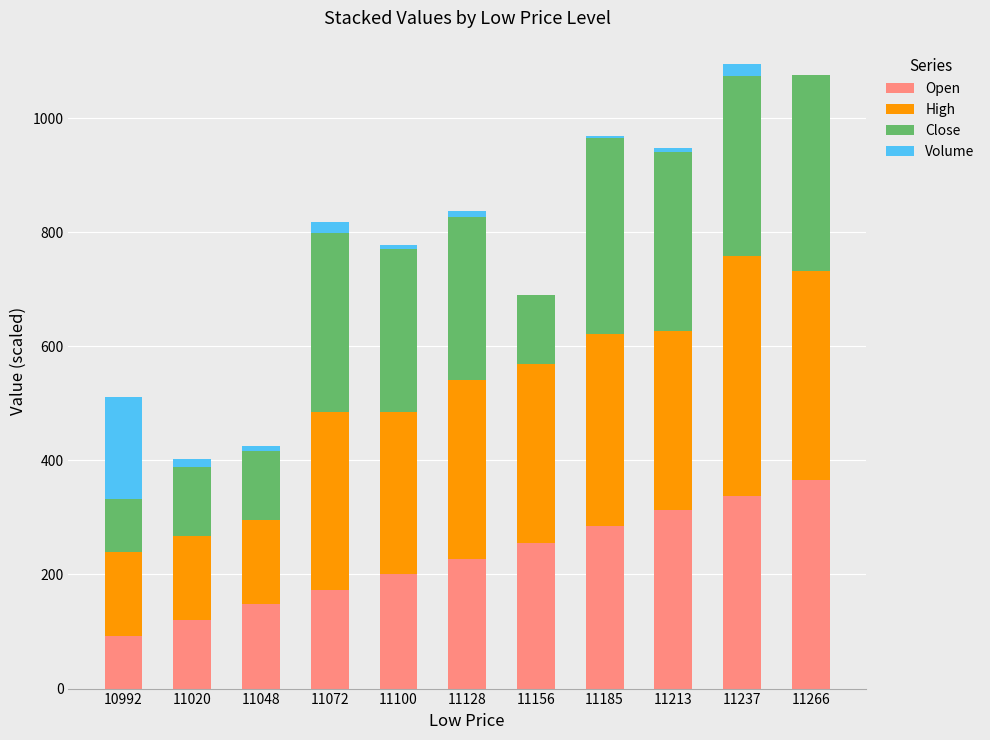

The Open series shows 285.0 at 11185. True or false?

True